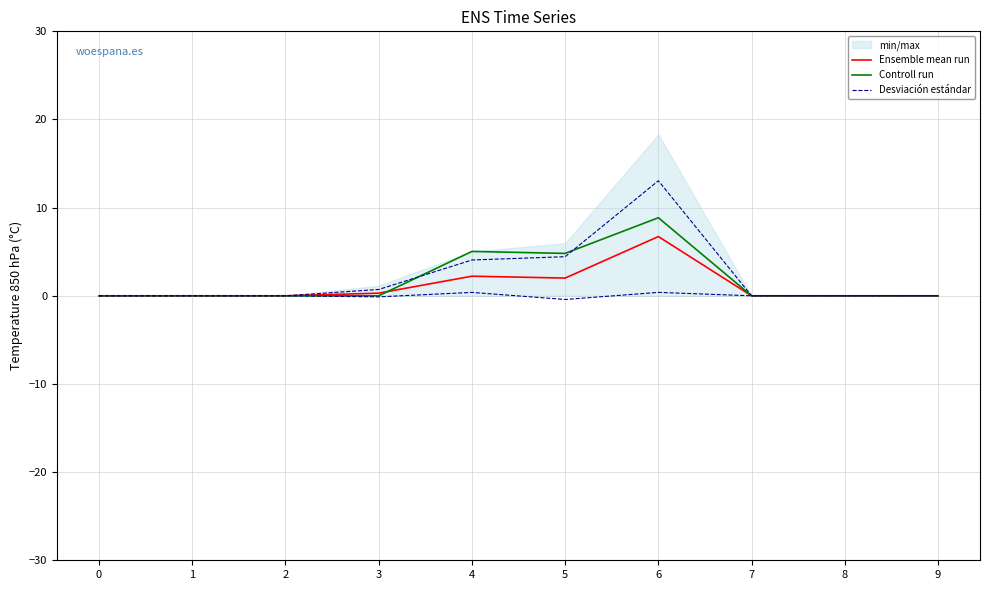

How many lines are shown in the chart?

3